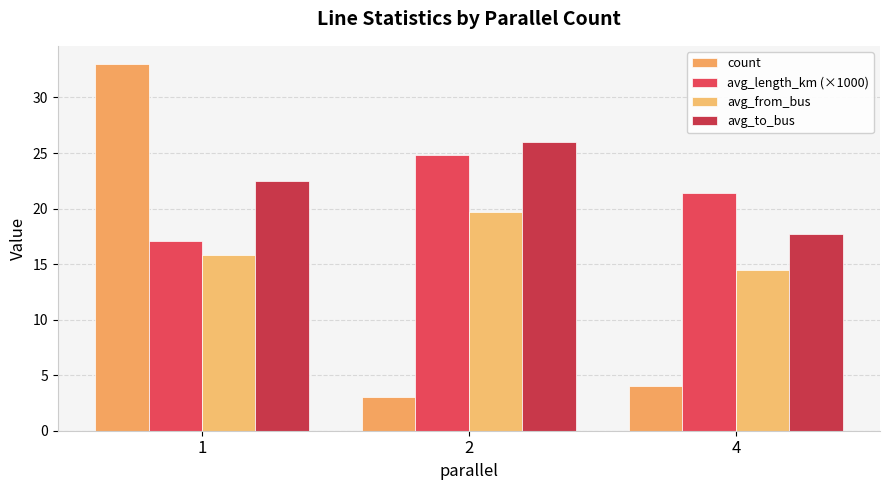

What is the maximum value for avg_to_bus?

26.0